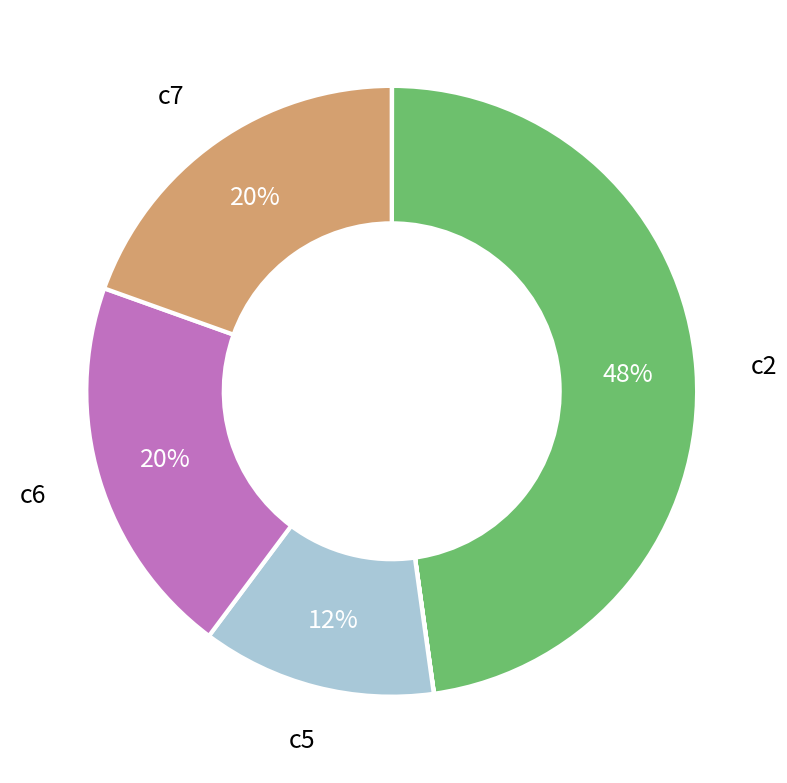

To the nearest percent, what is the average slice percentage?

14%